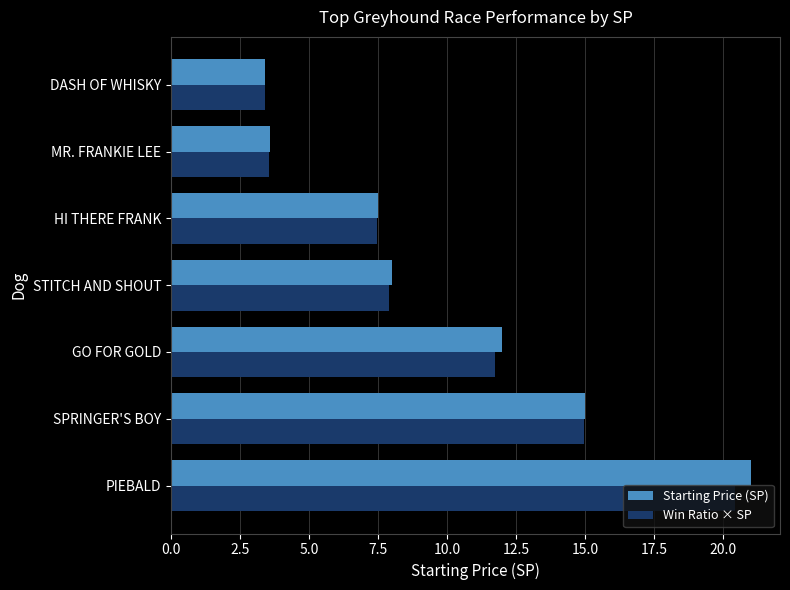

What is the total value across all series at STITCH AND SHOUT?

15.9